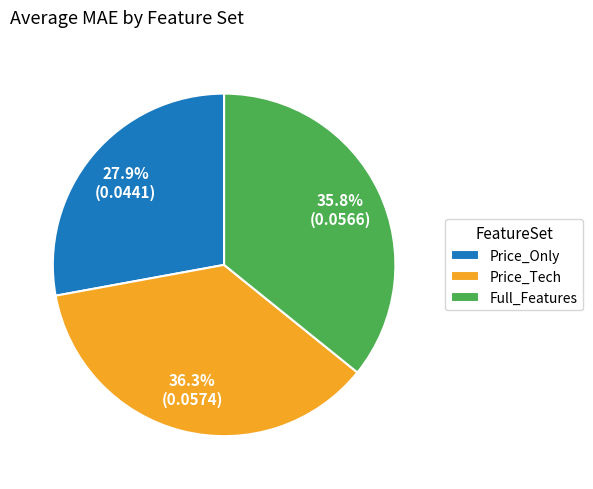

How many slices are in this pie chart?

3